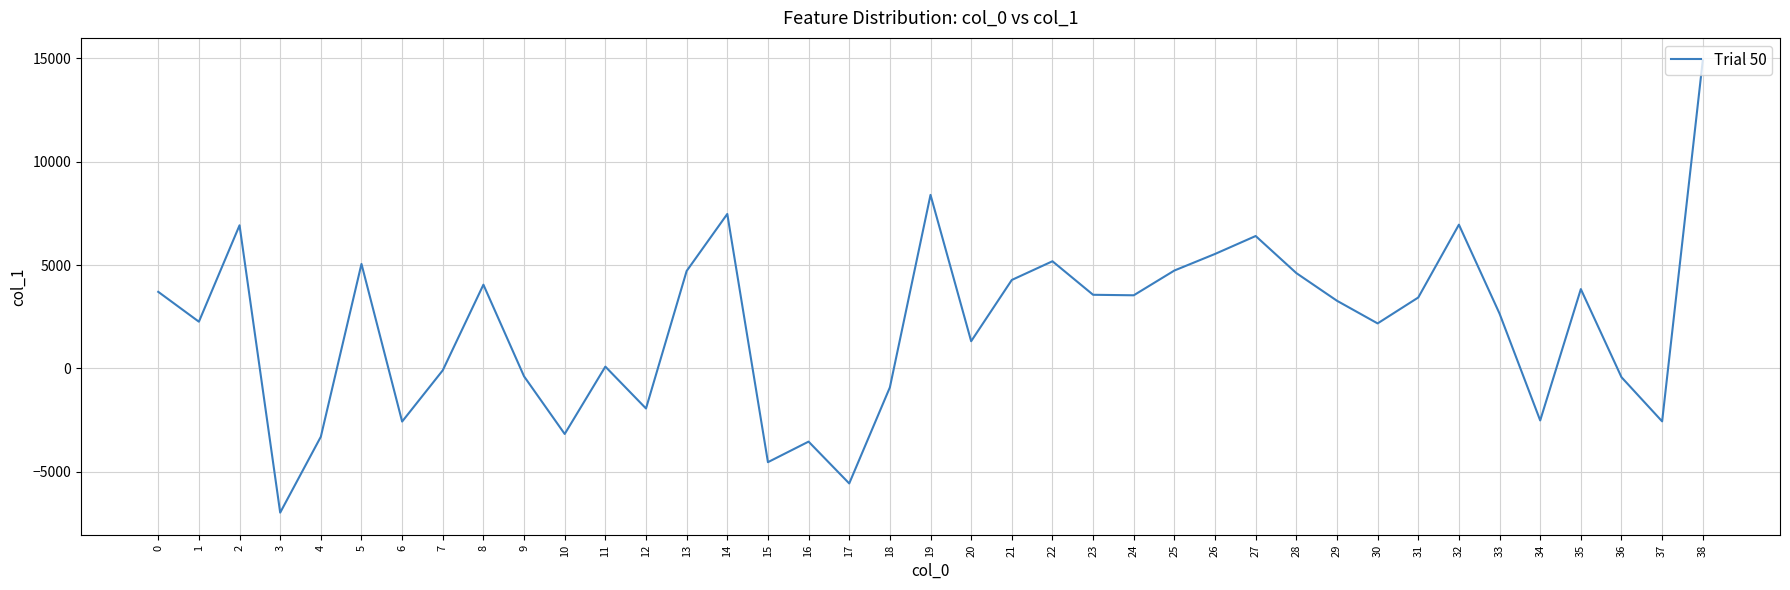

What is the difference between the values at 6 and 28?

7181.7